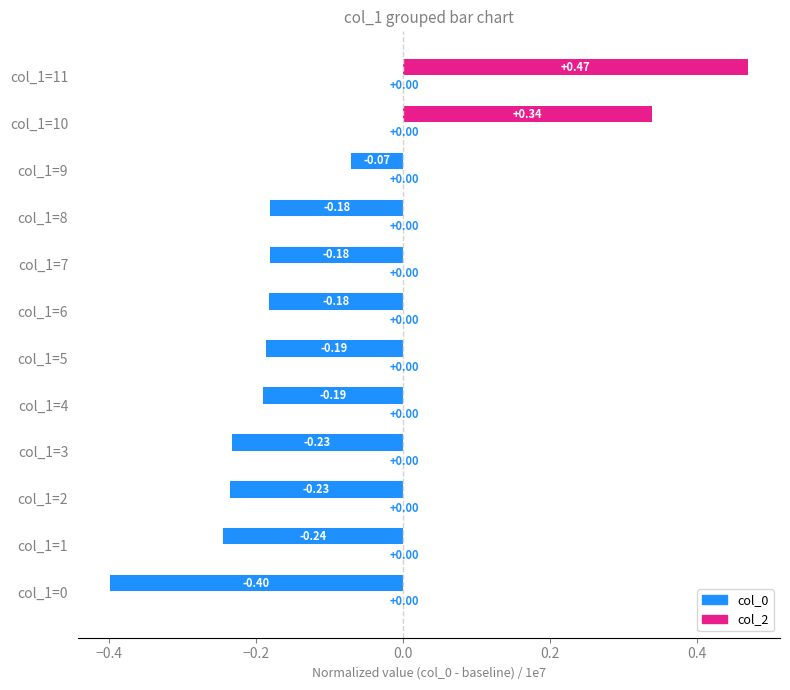

Are the bars horizontal?

Yes